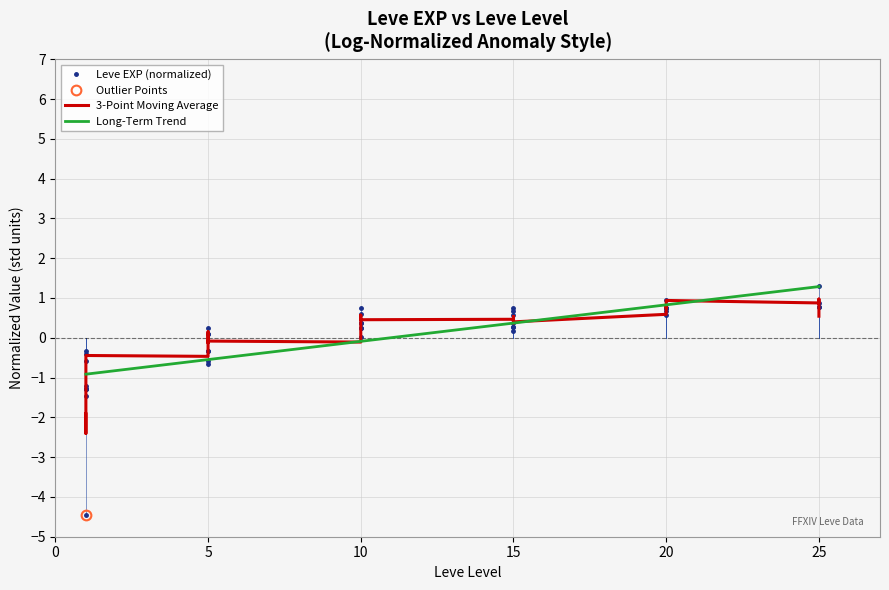

How many values in the Long-Term Trend series exceed 0?

17